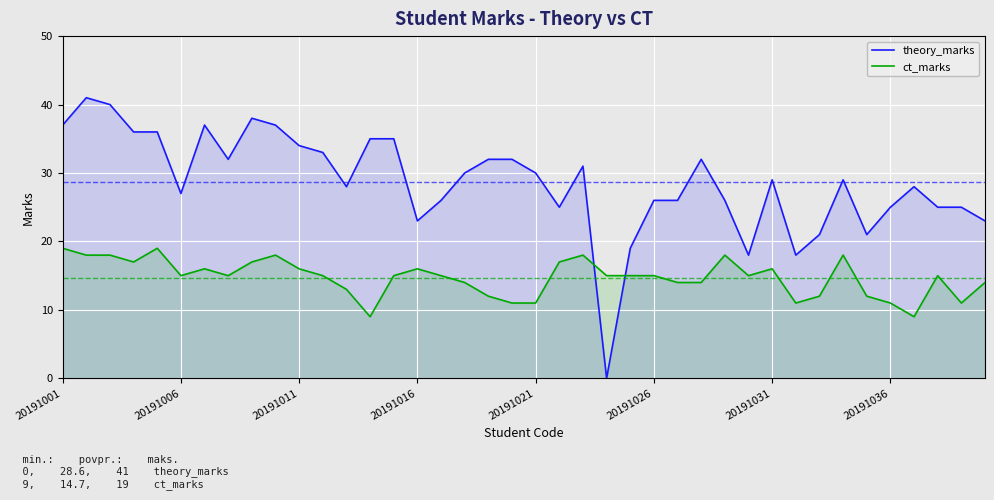

How many values in theory_marks are above zero?

39